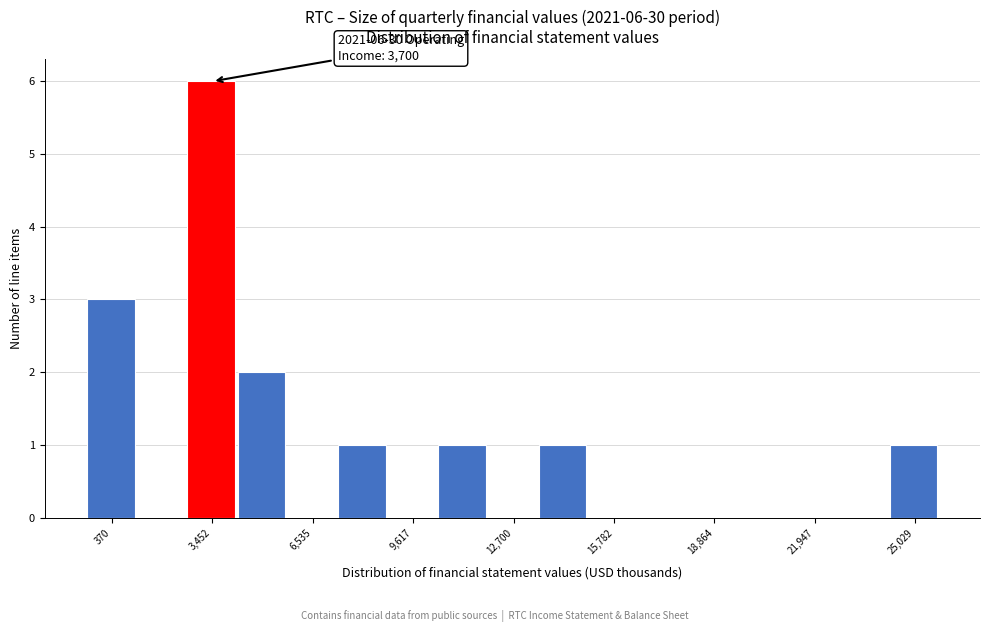

Around what value on the x-axis is the tallest bar? Give the approximate position of its centre, as read against the axis.

3500